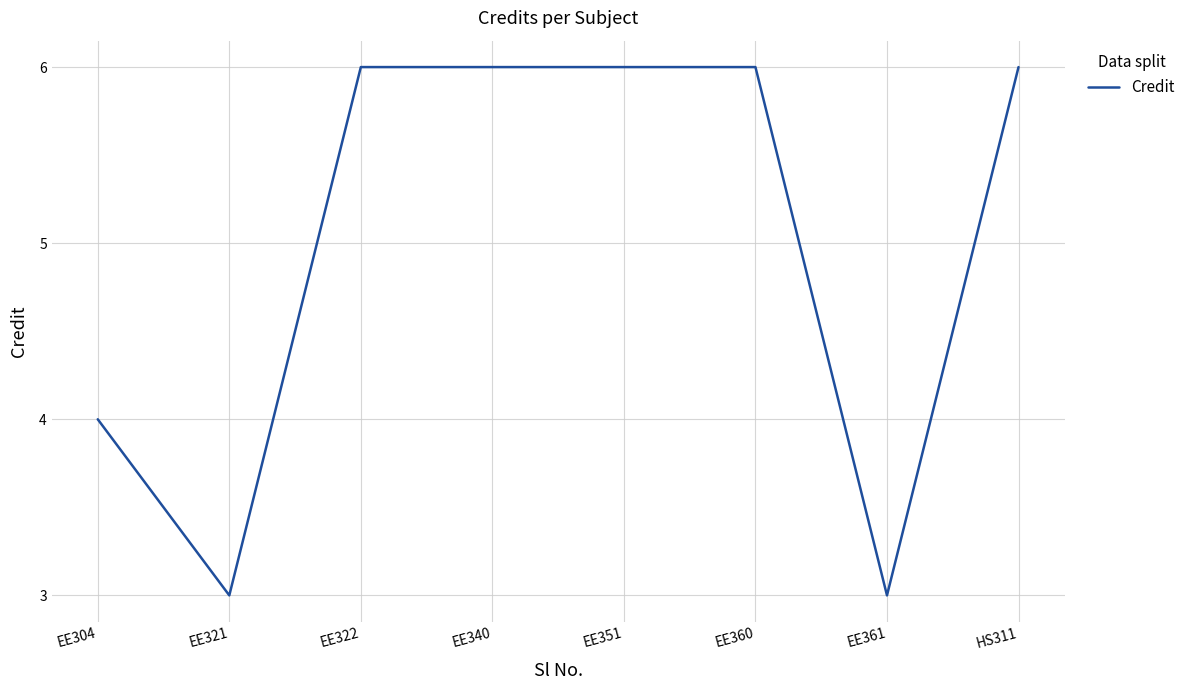

Is it true that the value at EE322 is 1?

False